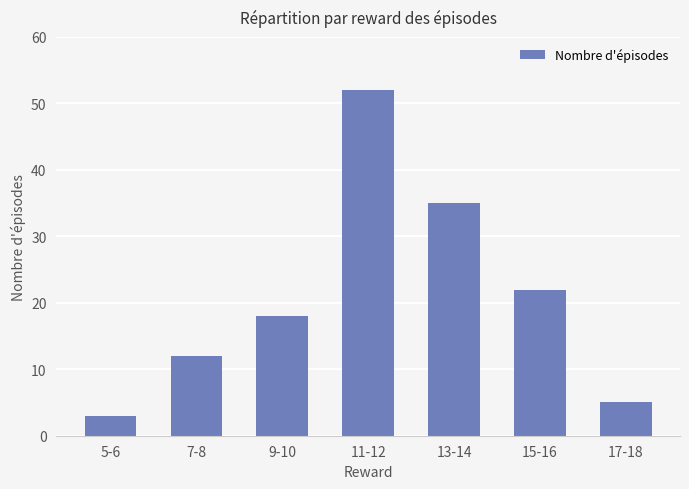

What is the average value?

21